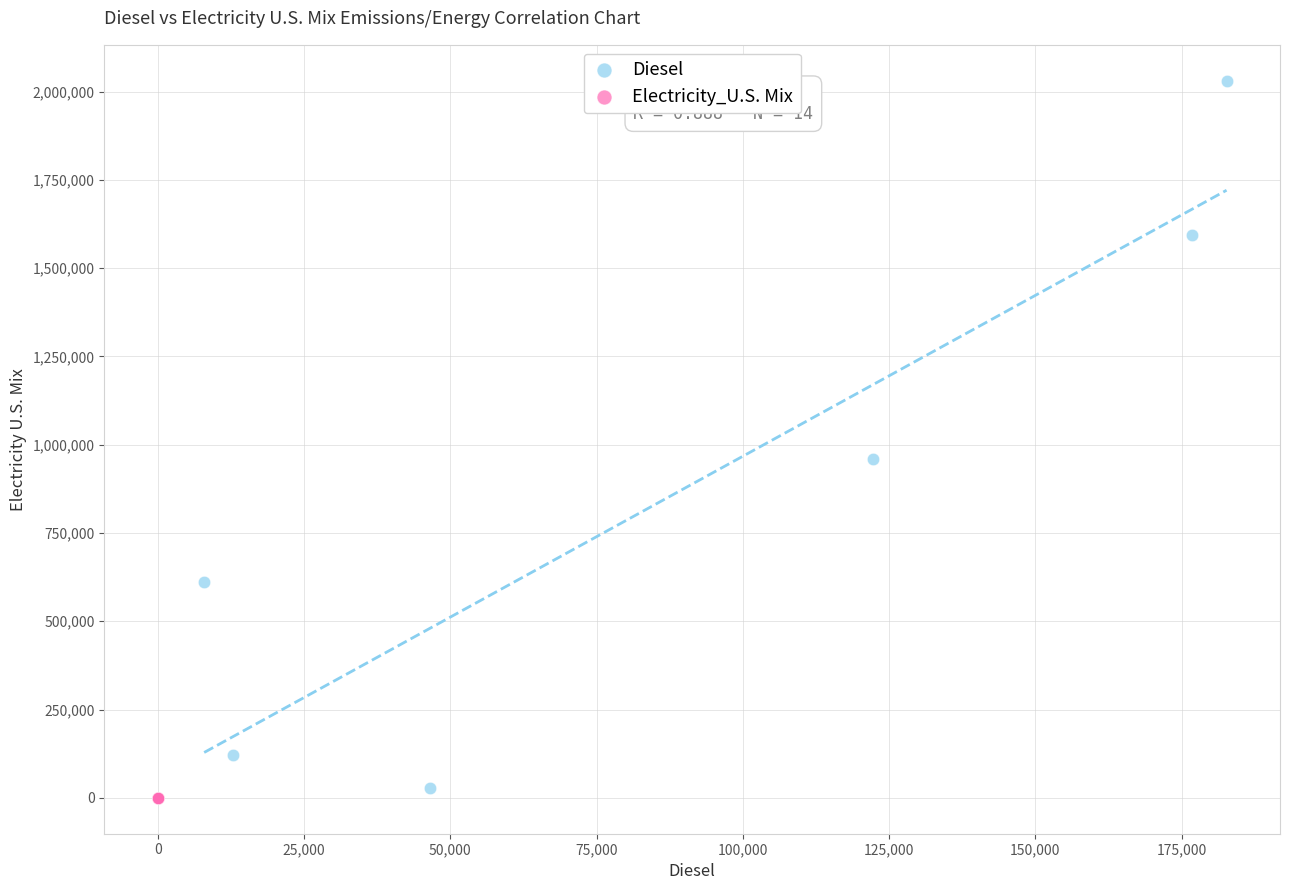

Which series contains the lowest Y value?

Electricity_U.S. Mix